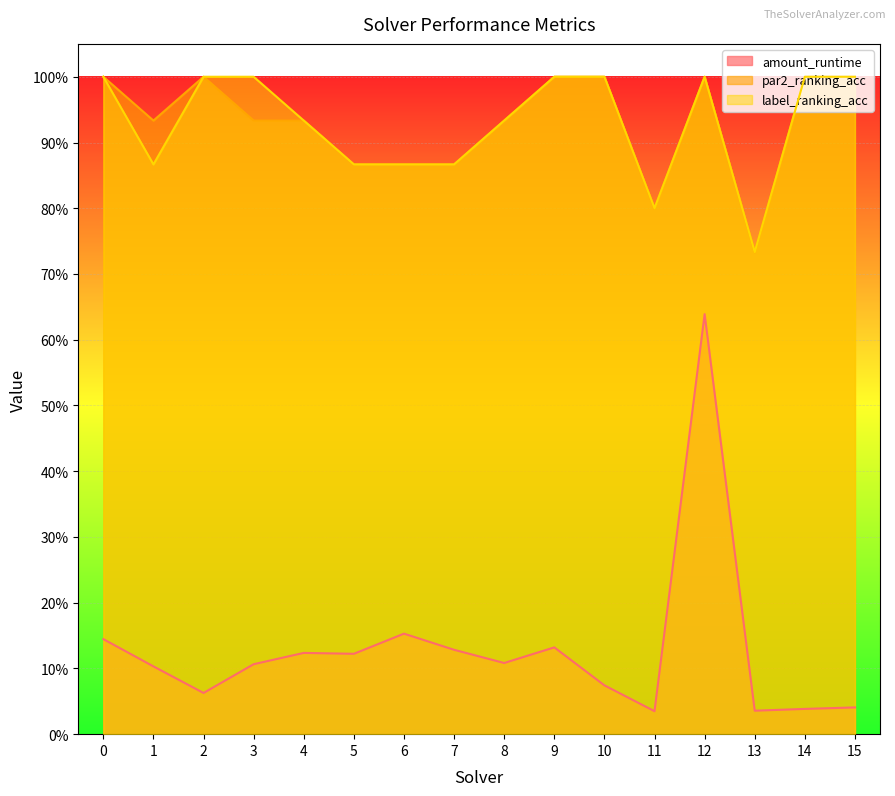

In label_ranking_acc, how many points are lower than both neighbors (excluding endpoints)?

3